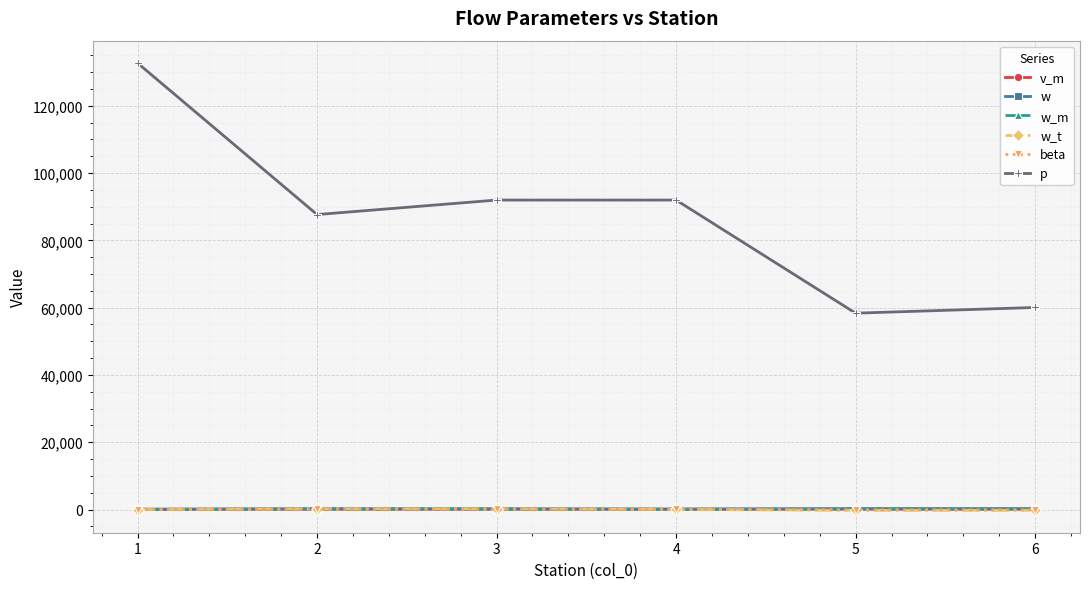

In beta, how many points are higher than both neighbors (excluding endpoints)?

1